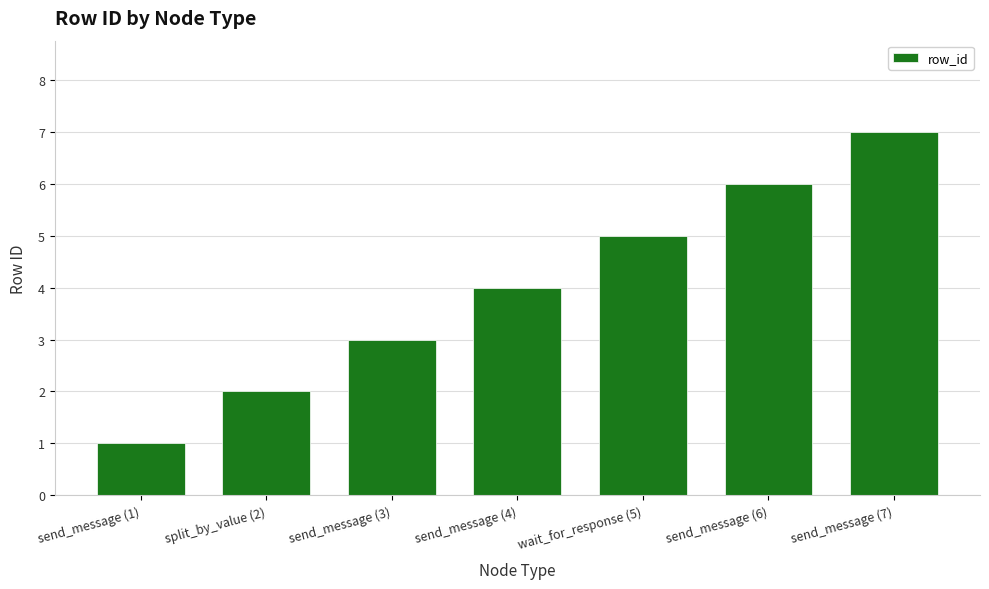

How many categories are shown in the chart?

7